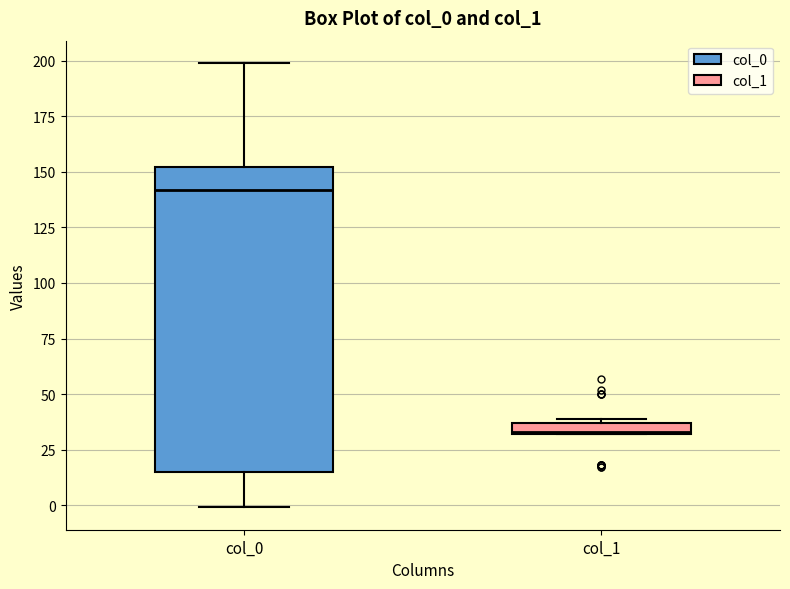

Which box's median line is the highest?

col_0